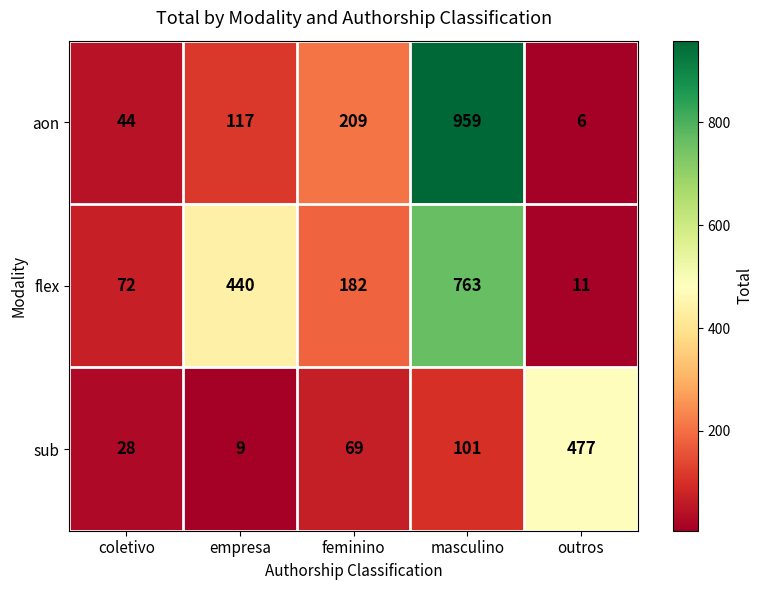

What is the difference between the maximum and minimum values in the aon series?

953